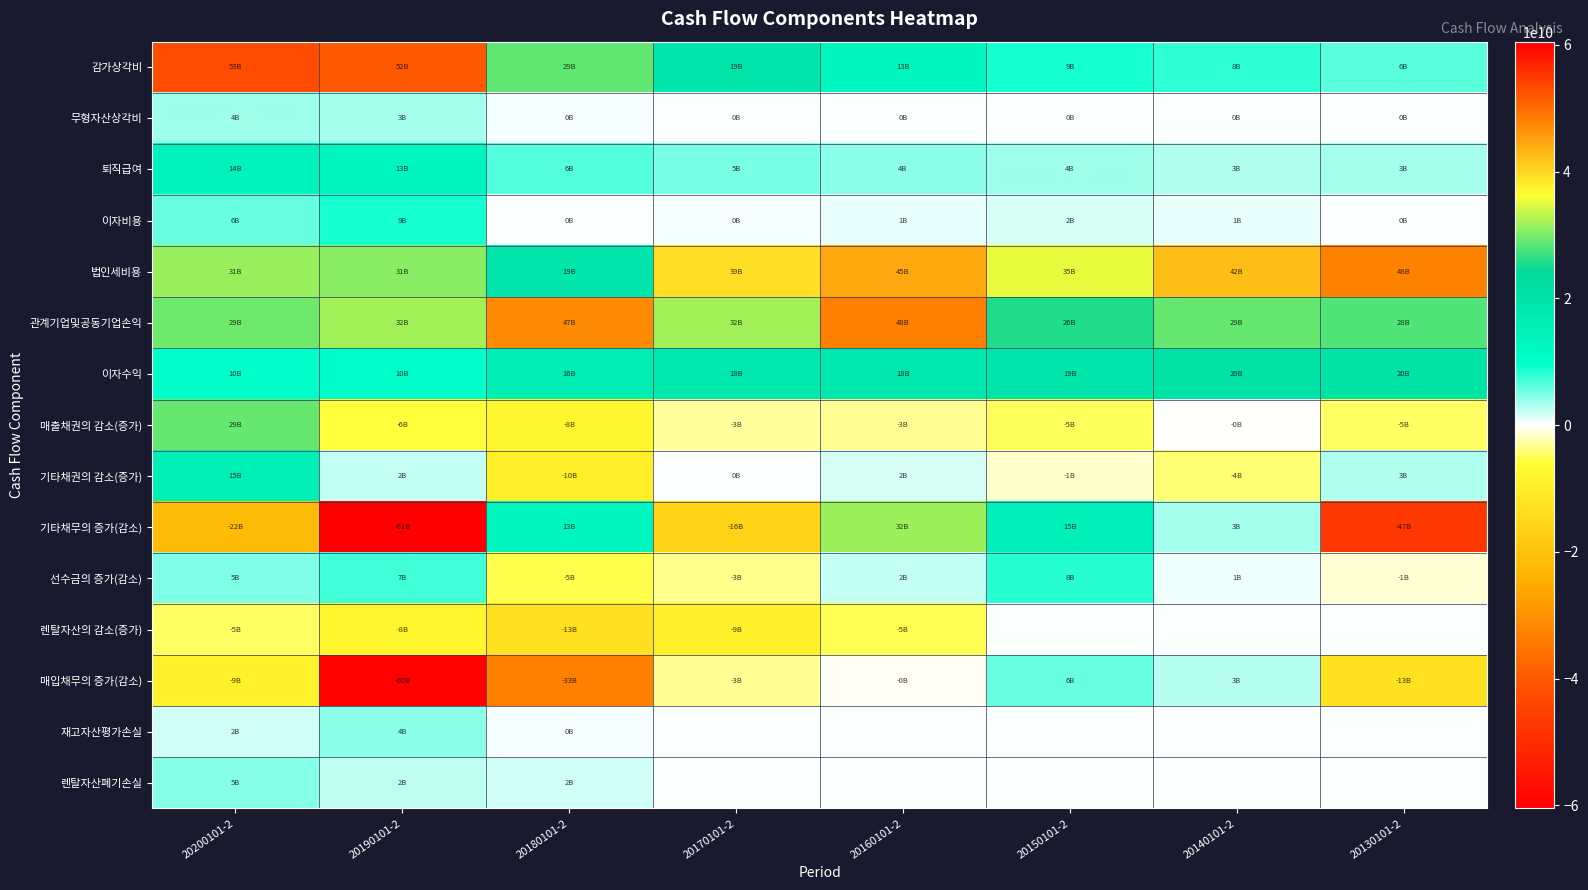

What is the total value across all series at 20140101-2?

105854277578